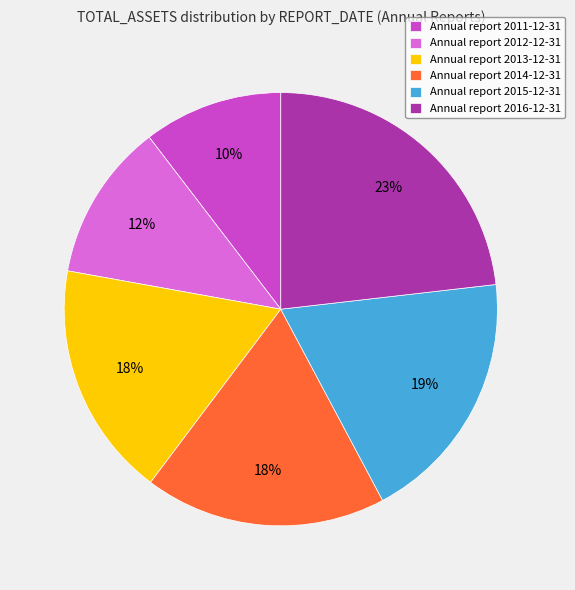

Does Annual report 2016-12-31 represent more than half of the total?

No